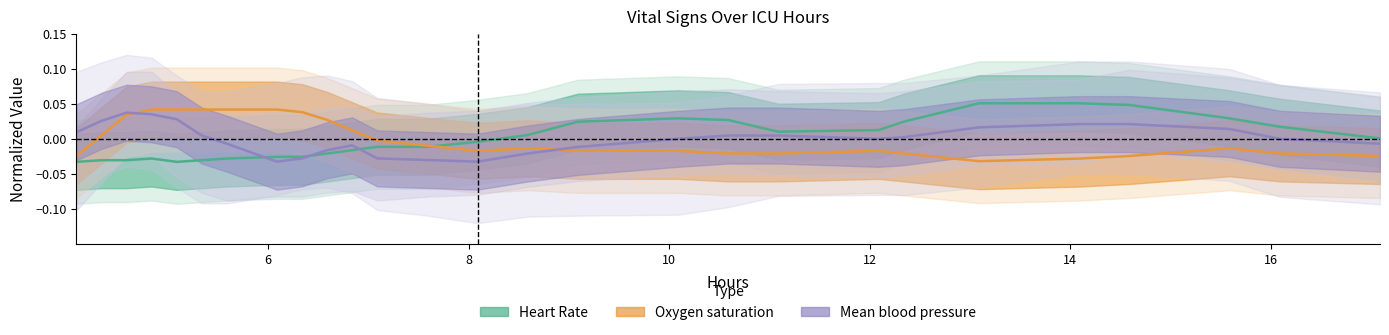

Which series ends up on top after the final intersection of Heart Rate and Oxygen saturation?

Heart Rate